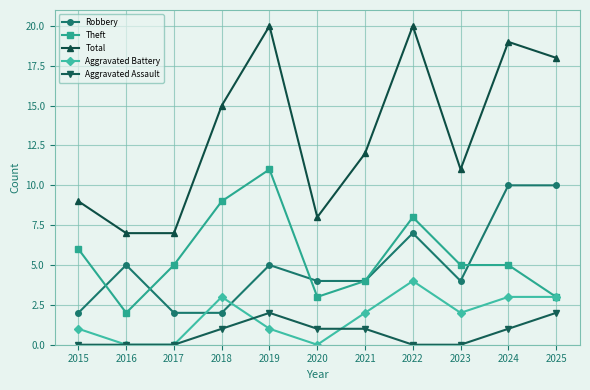

What is the difference between the highest and lowest values at 2020?

8